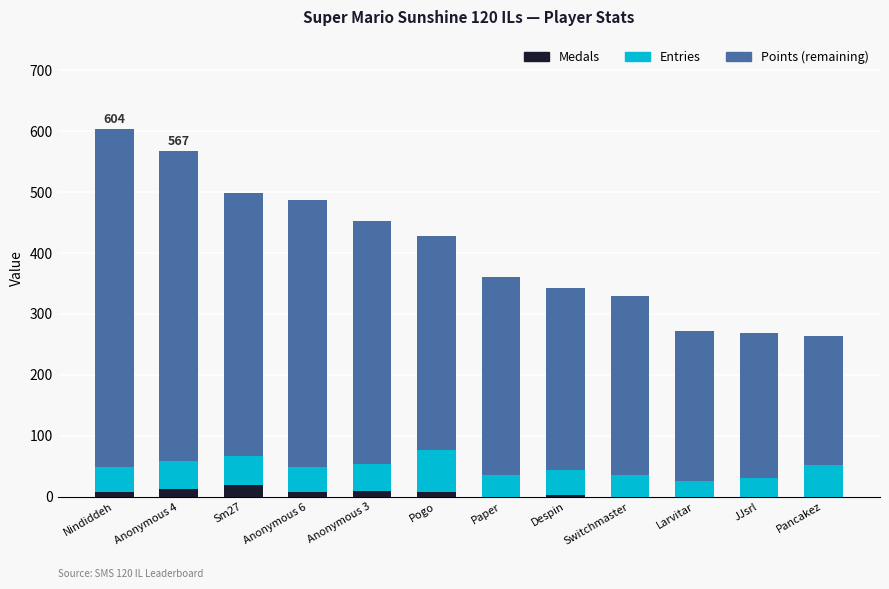

How many categories are shown in the chart?

12